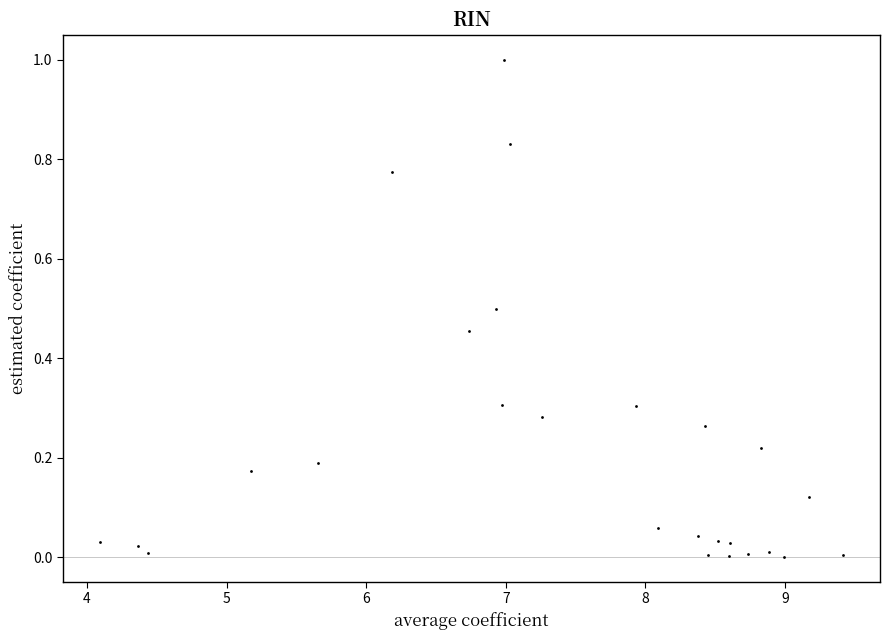

What is the range of X values (max minus min)?

5.3